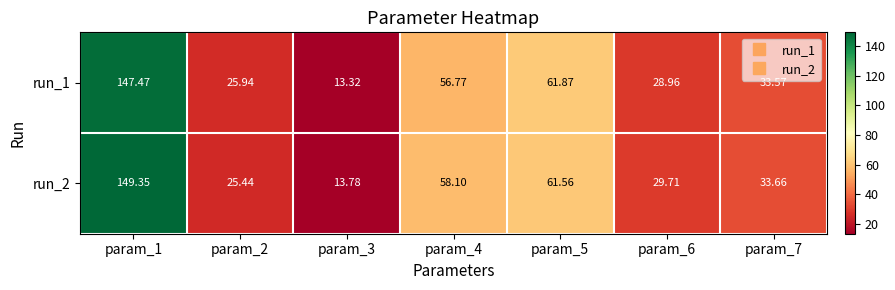

At which category does the chart reach its peak across all series?

param_1